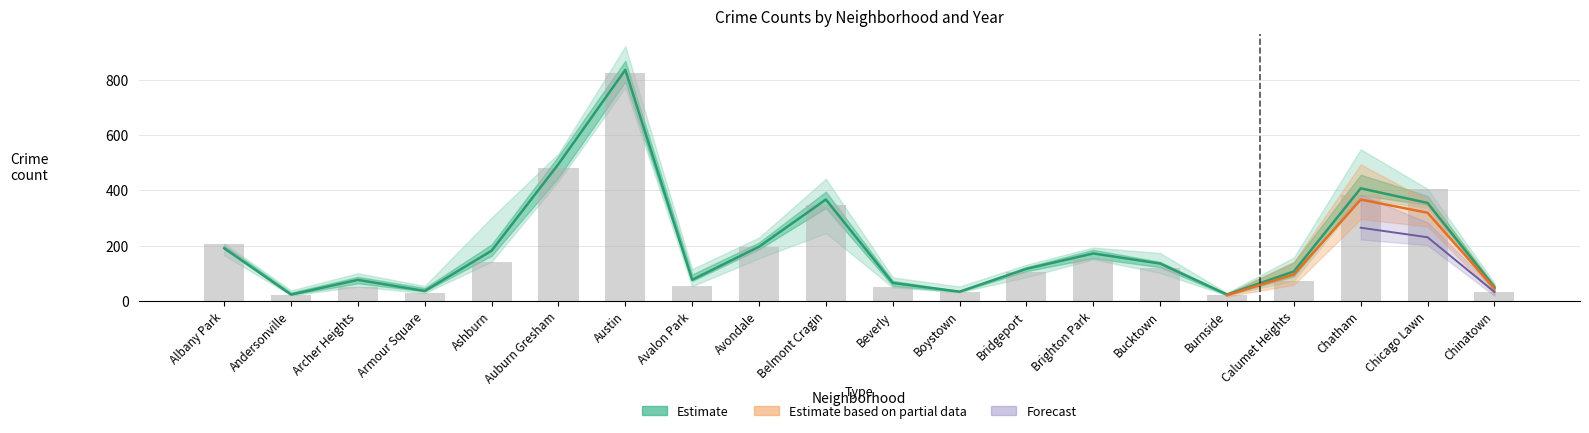

What is the difference between the highest and lowest values at Ashburn?

39.5